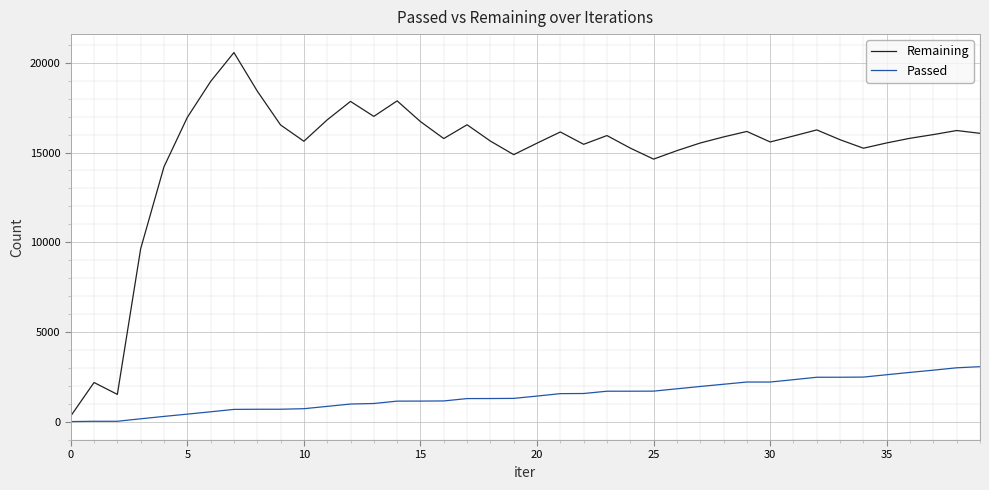

What is the sum of all Passed values?

58310